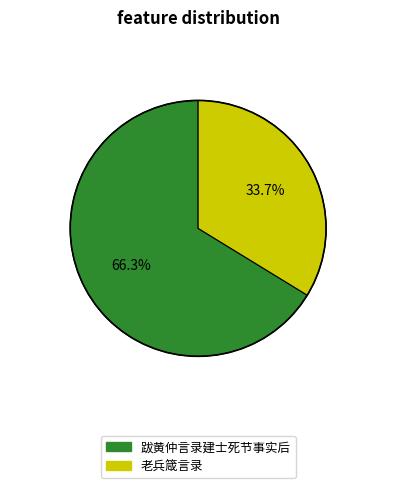

Which slice is the largest?

跋黄仲言录建士死节事实后